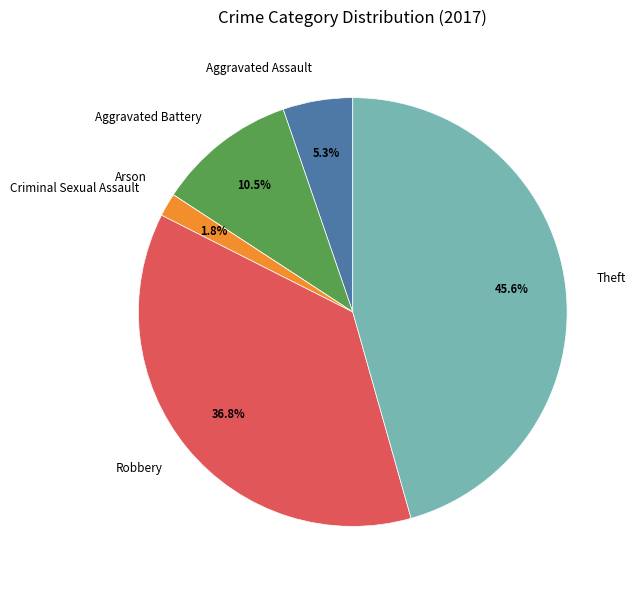

Is there any slice that represents more than half of the pie?

No